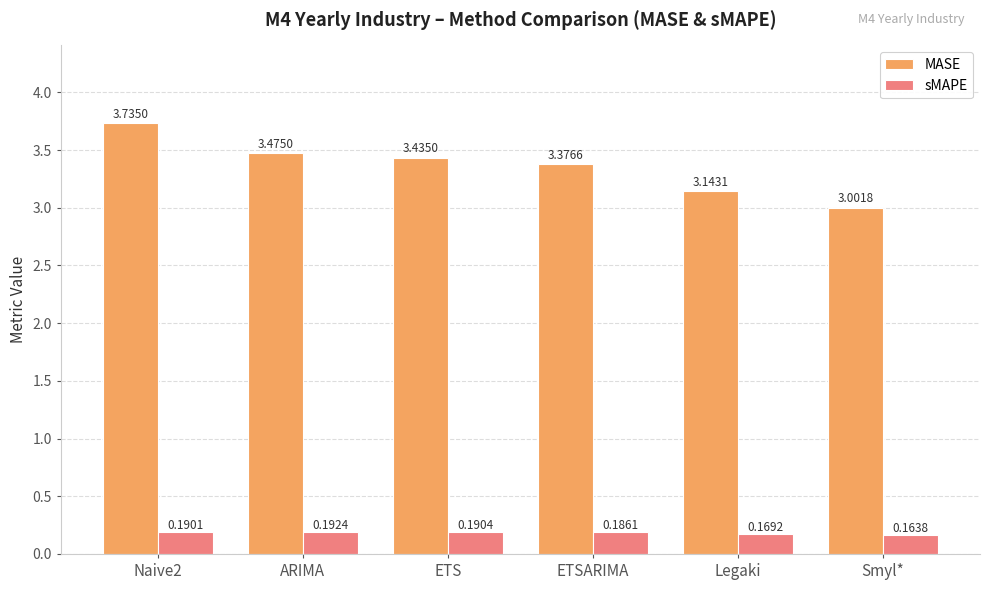

Between Naive2 and ETSARIMA, which series saw the biggest shift?

MASE